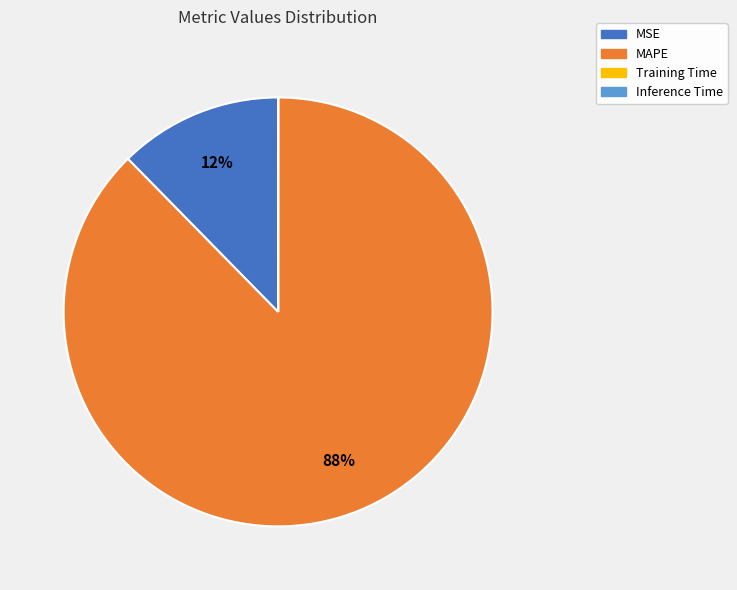

Which category has the biggest portion of the pie?

MAPE